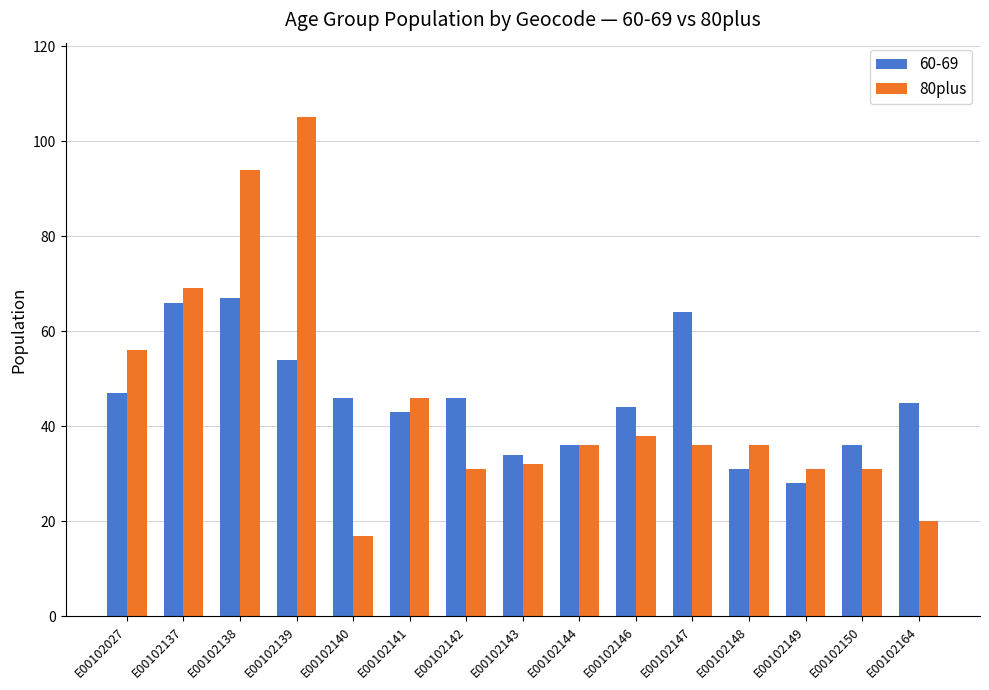

How many data points does each series have?

15